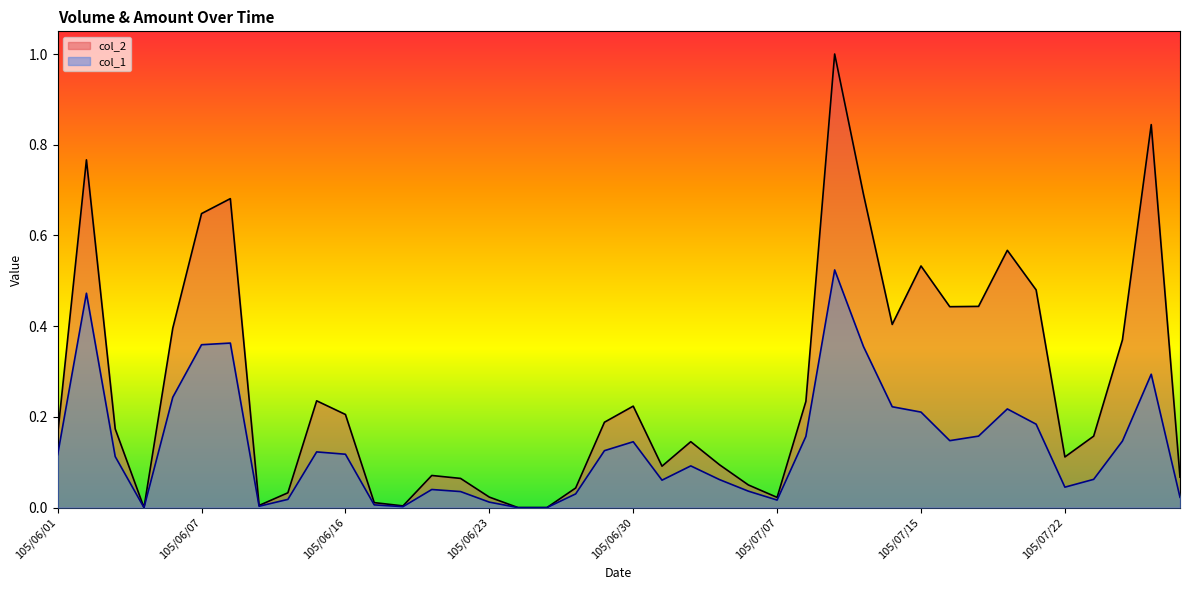

What is the value of the col_2 point at the 37th from the left?

0.2